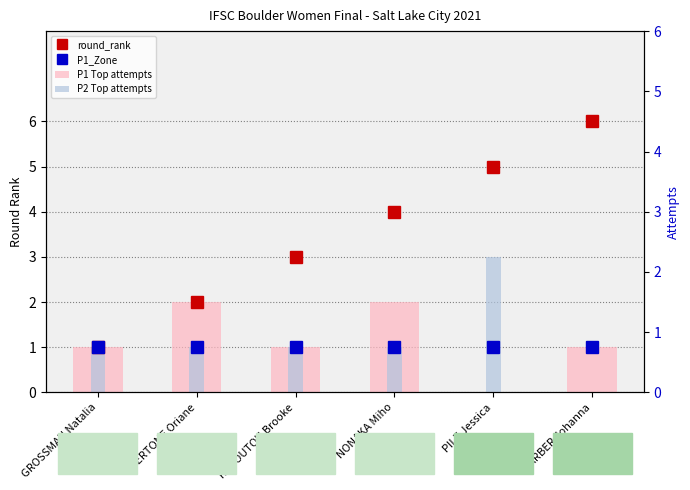

What is the difference between the second highest and minimum values in the P2 Top attempts series?

1